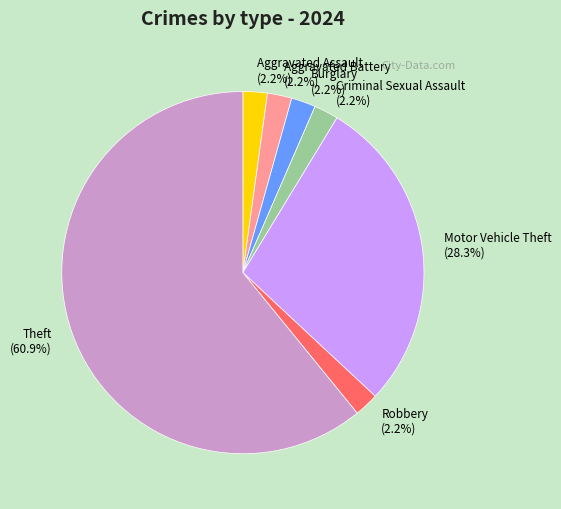

Do Aggravated Battery and Aggravated Assault together represent more than half of the pie?

No